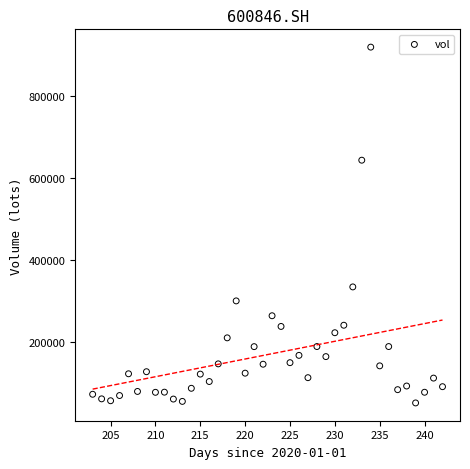

What is the range of X values (max minus min)?

39.0